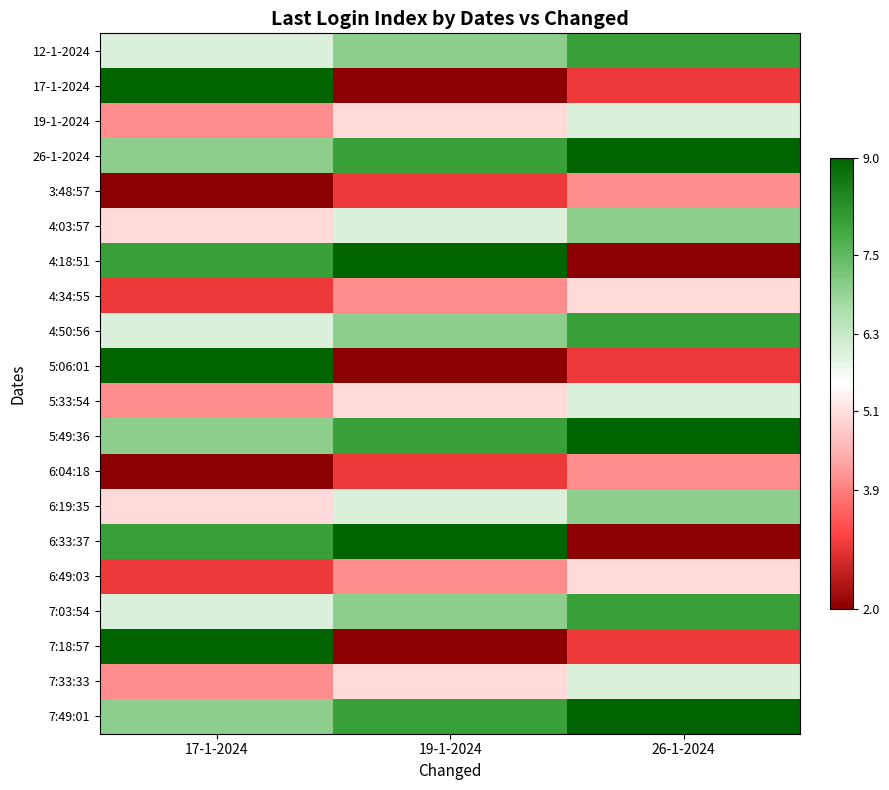

Reading right to left, what are all the values shown in this chart?

12-1-2024: 26-1-2024=0.7	19-1-2024=0.4	17-1-2024=0.1
17-1-2024: 26-1-2024=-0.7	19-1-2024=-1.0	17-1-2024=1.0
19-1-2024: 26-1-2024=0.1	19-1-2024=-0.1	17-1-2024=-0.4
26-1-2024: 26-1-2024=1.0	19-1-2024=0.7	17-1-2024=0.4
3:48:57: 26-1-2024=-0.4	19-1-2024=-0.7	17-1-2024=-1.0
4:03:57: 26-1-2024=0.4	19-1-2024=0.1	17-1-2024=-0.1
4:18:51: 26-1-2024=-1.0	19-1-2024=1.0	17-1-2024=0.7
4:34:55: 26-1-2024=-0.1	19-1-2024=-0.4	17-1-2024=-0.7
4:50:56: 26-1-2024=0.7	19-1-2024=0.4	17-1-2024=0.1
5:06:01: 26-1-2024=-0.7	19-1-2024=-1.0	17-1-2024=1.0
5:33:54: 26-1-2024=0.1	19-1-2024=-0.1	17-1-2024=-0.4
5:49:36: 26-1-2024=1.0	19-1-2024=0.7	17-1-2024=0.4
6:04:18: 26-1-2024=-0.4	19-1-2024=-0.7	17-1-2024=-1.0
6:19:35: 26-1-2024=0.4	19-1-2024=0.1	17-1-2024=-0.1
6:33:37: 26-1-2024=-1.0	19-1-2024=1.0	17-1-2024=0.7
6:49:03: 26-1-2024=-0.1	19-1-2024=-0.4	17-1-2024=-0.7
7:03:54: 26-1-2024=0.7	19-1-2024=0.4	17-1-2024=0.1
7:18:57: 26-1-2024=-0.7	19-1-2024=-1.0	17-1-2024=1.0
7:33:33: 26-1-2024=0.1	19-1-2024=-0.1	17-1-2024=-0.4
7:49:01: 26-1-2024=1.0	19-1-2024=0.7	17-1-2024=0.4